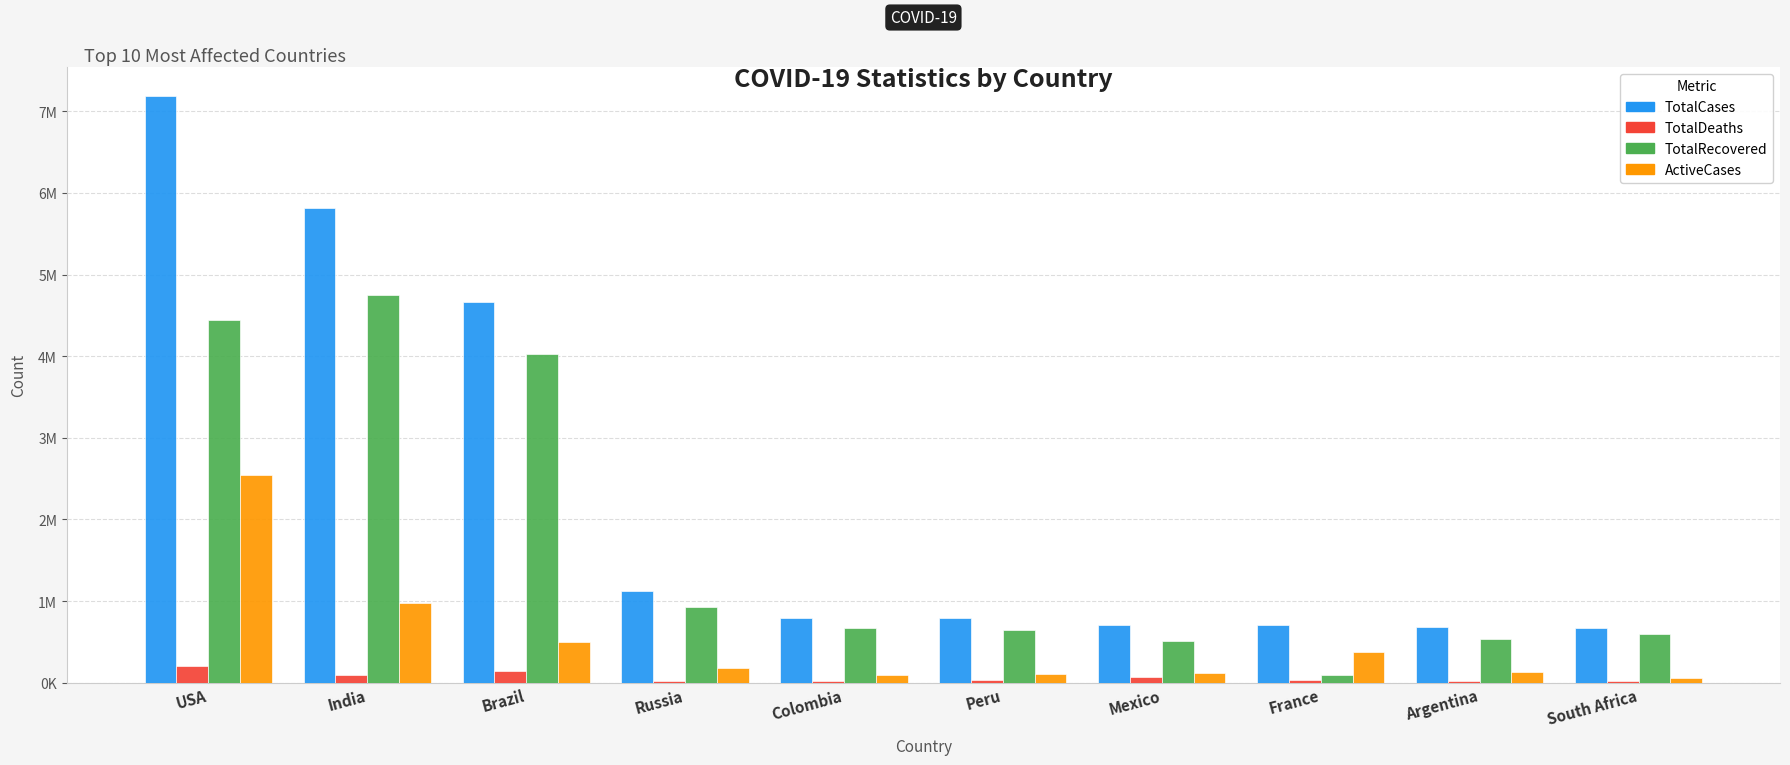

Rank the series at USA from highest to lowest value.

TotalCases, TotalRecovered, ActiveCases, TotalDeaths